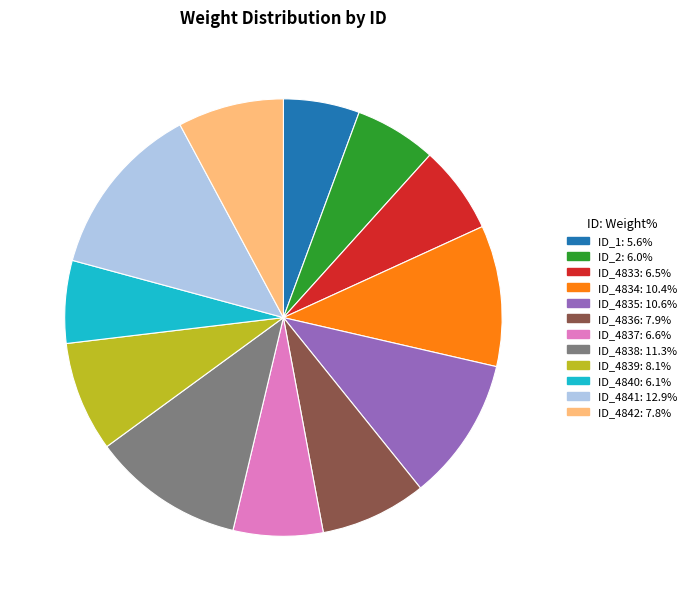

What is the ratio of the value at ID_4841 to the value at ID_4842?

1.7